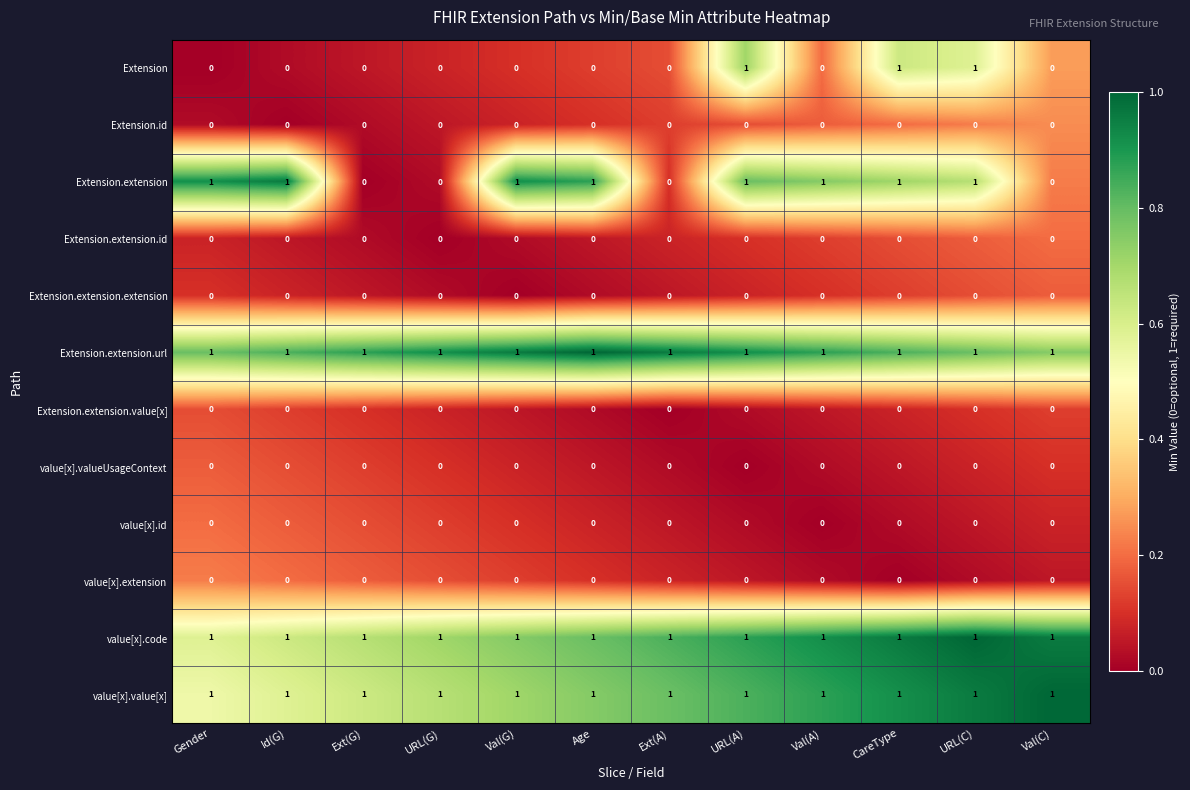

What is the total value across all series at Val(G)?

4